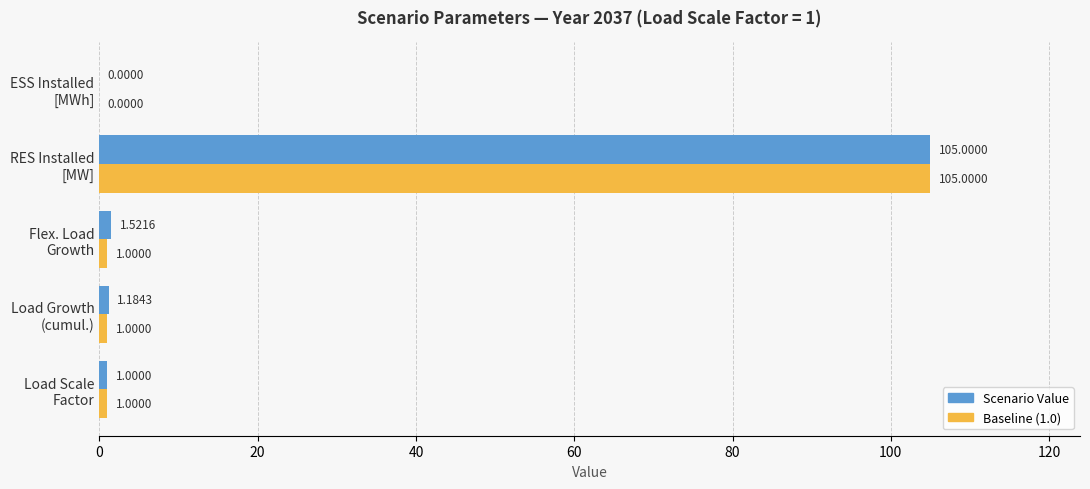

What are all the series names shown in the legend?

Scenario Value, Baseline (1.0)